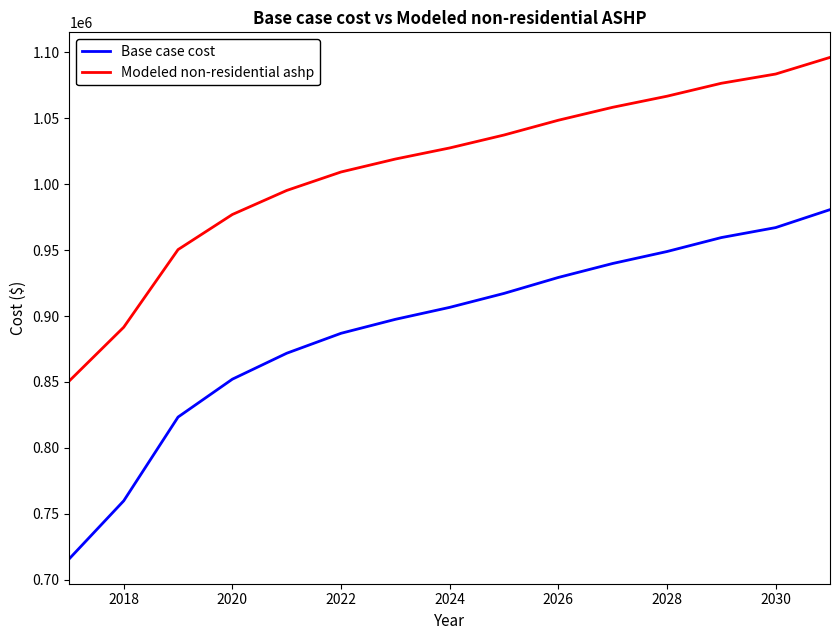

What is the minimum value for Base case cost?

715888.3